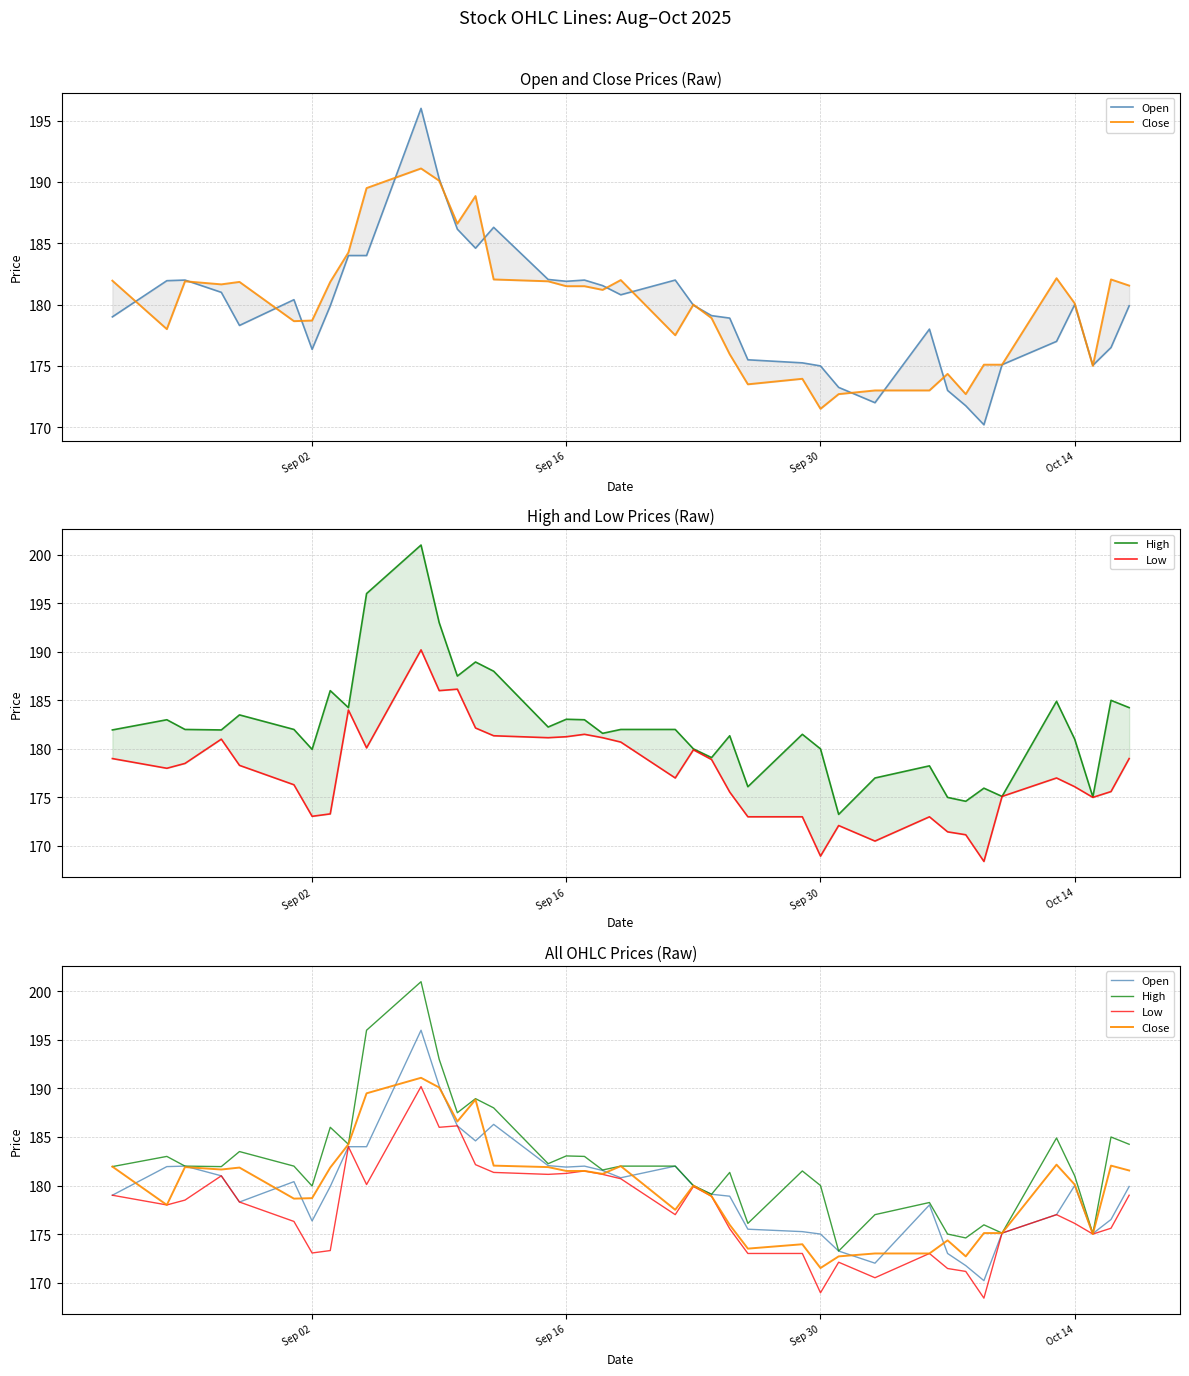

How many data points in Close are less than 181?

19